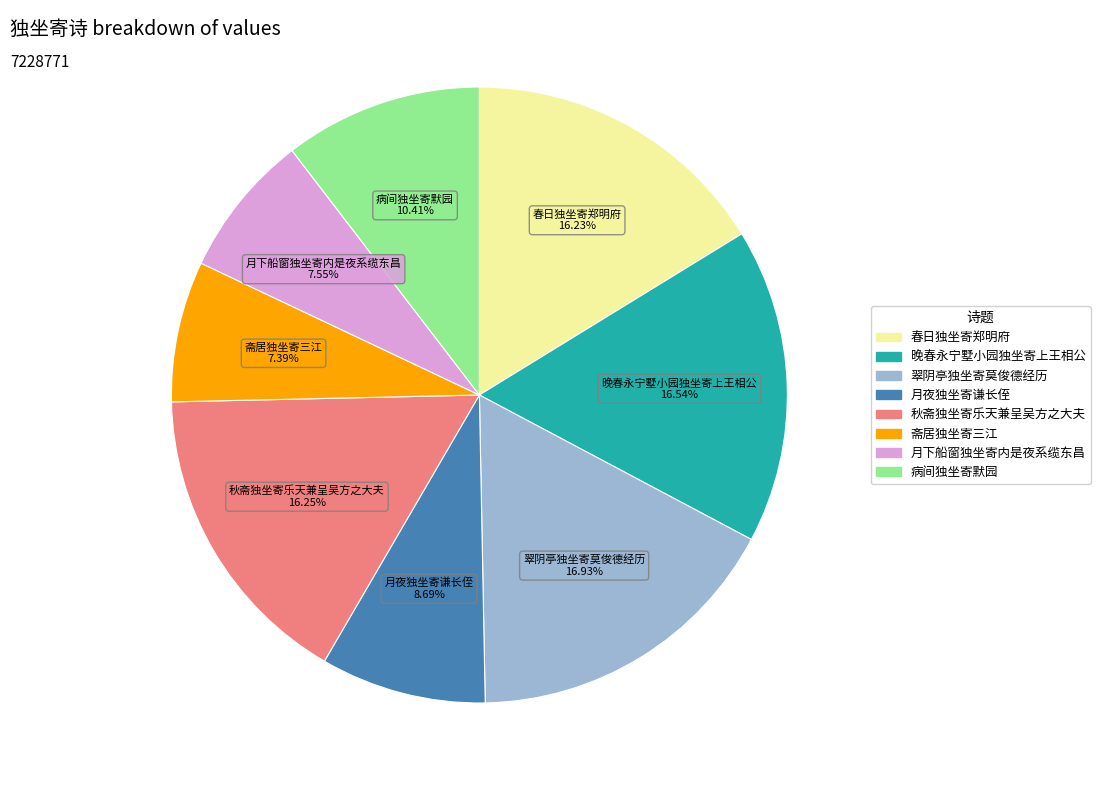

Which has a higher value, 晚春永宁墅小园独坐寄上王相公 or 月夜独坐寄谦长侄?

晚春永宁墅小园独坐寄上王相公